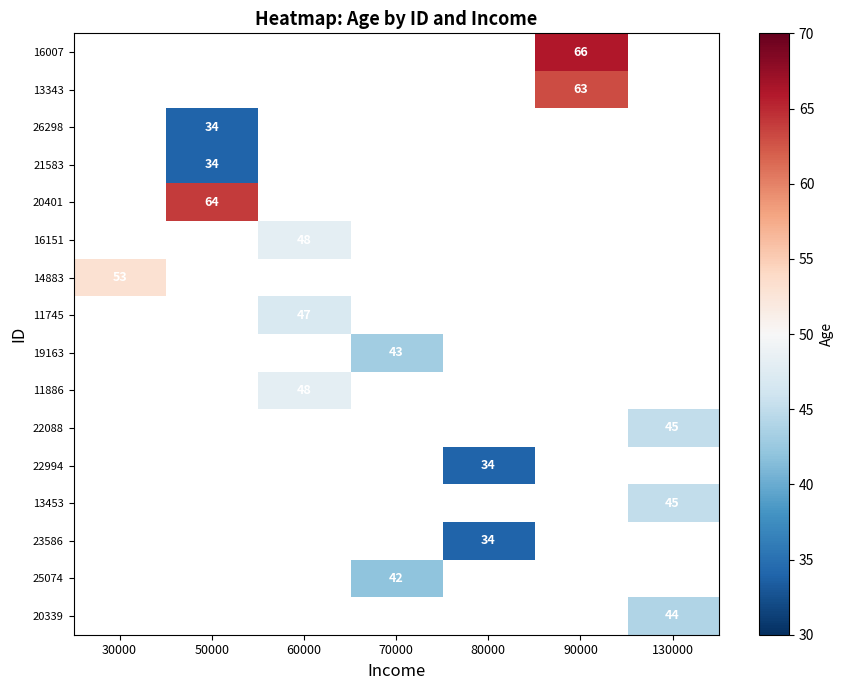

List the labels in order of 13453 value, smallest first.

30000, 50000, 60000, 70000, 80000, 90000, 130000